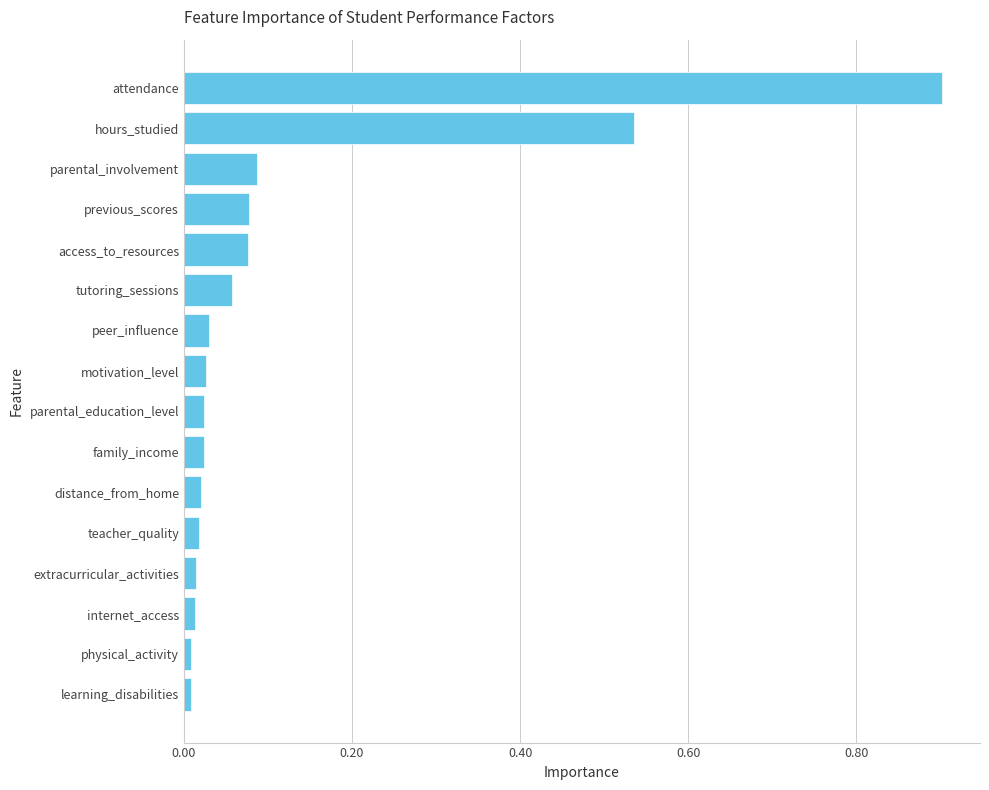

Which has a higher value, distance_from_home or hours_studied?

hours_studied